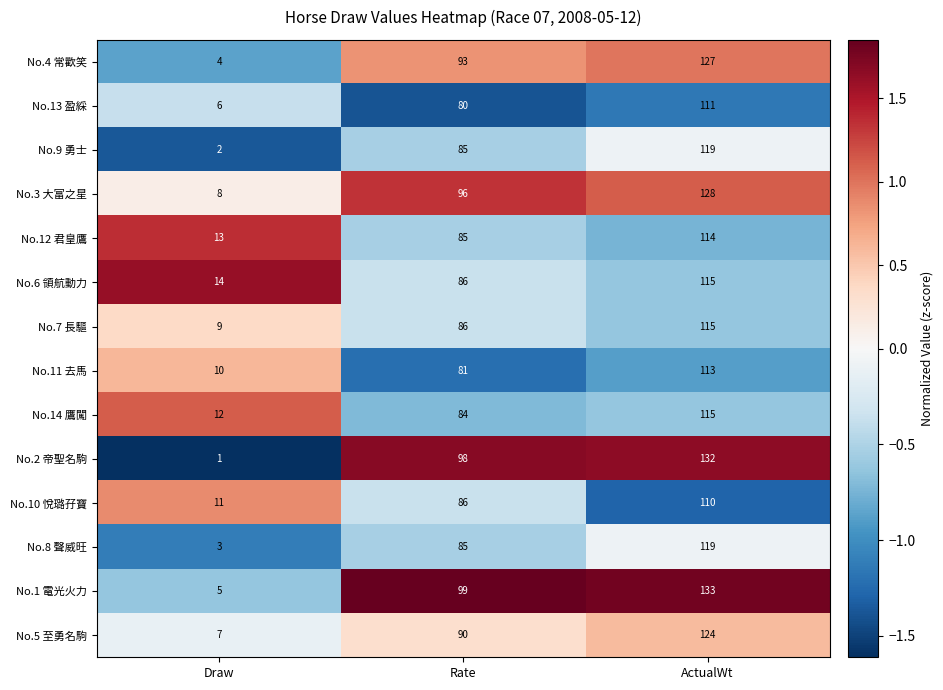

True or false: No.11 去馬 has a value of 175 at ActualWt.

False